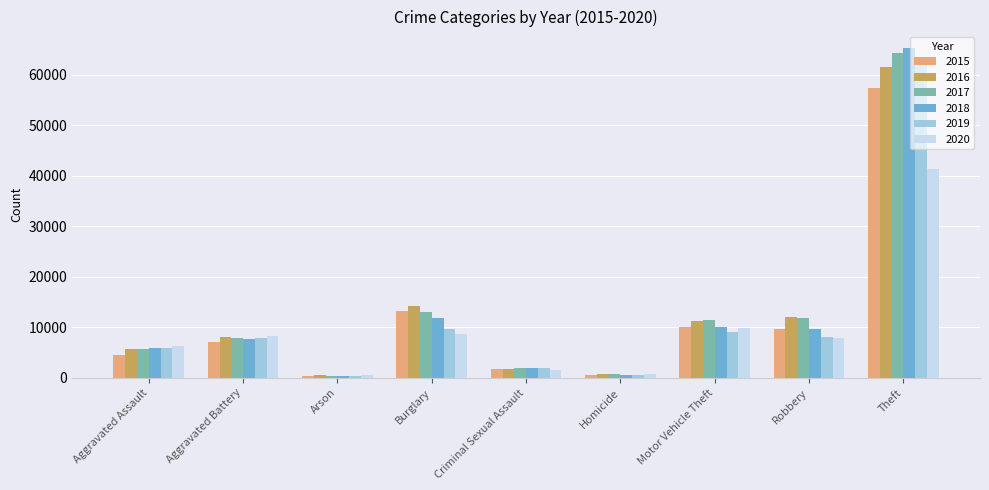

The 2019 series shows 62491 at Theft. True or false?

True